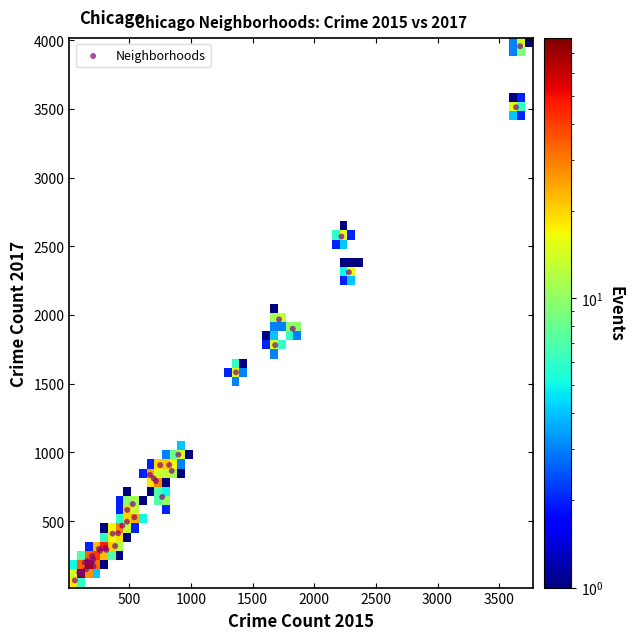

What Y value in the scatter plot is closest to 2012?

1968